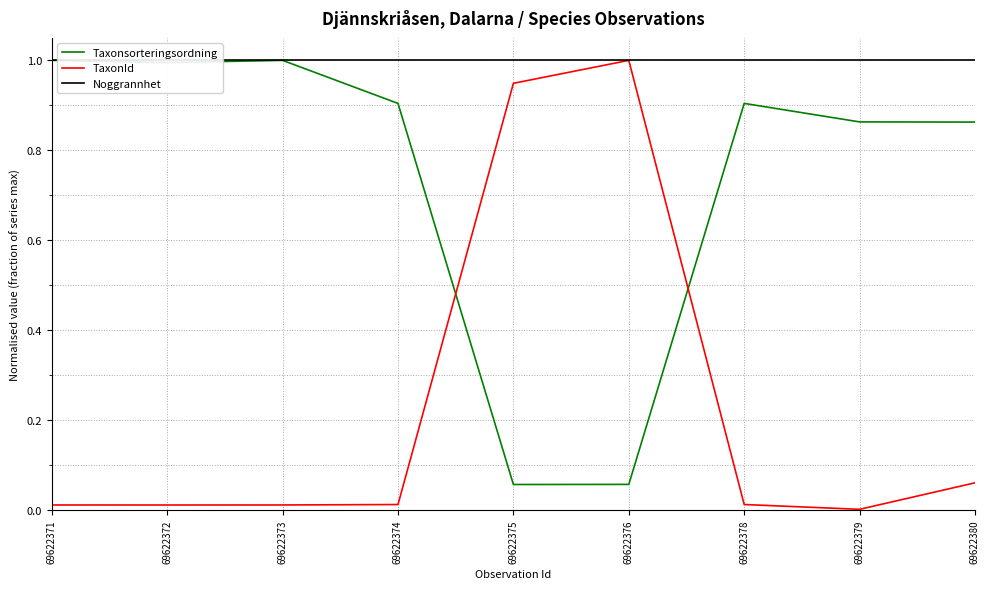

What is the greatest value displayed?

1.0